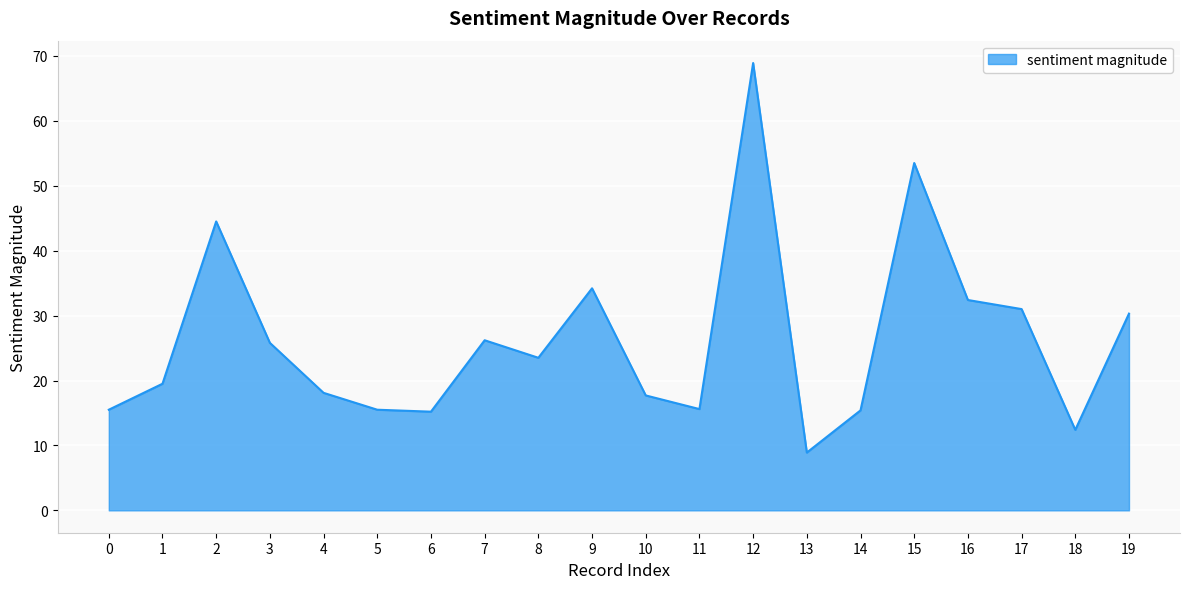

What is the approximate value at 18?

12.4